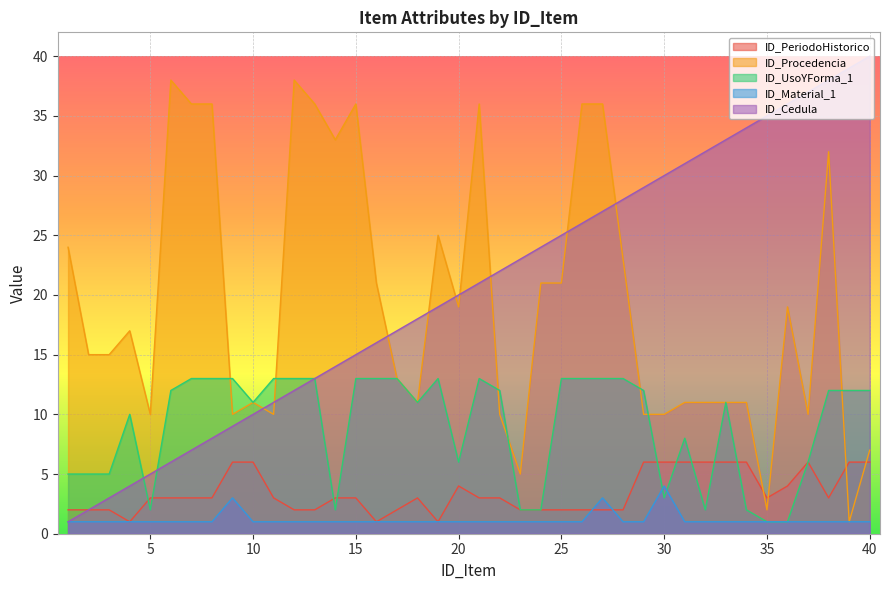

What is the sum of all ID_Cedula values?

820